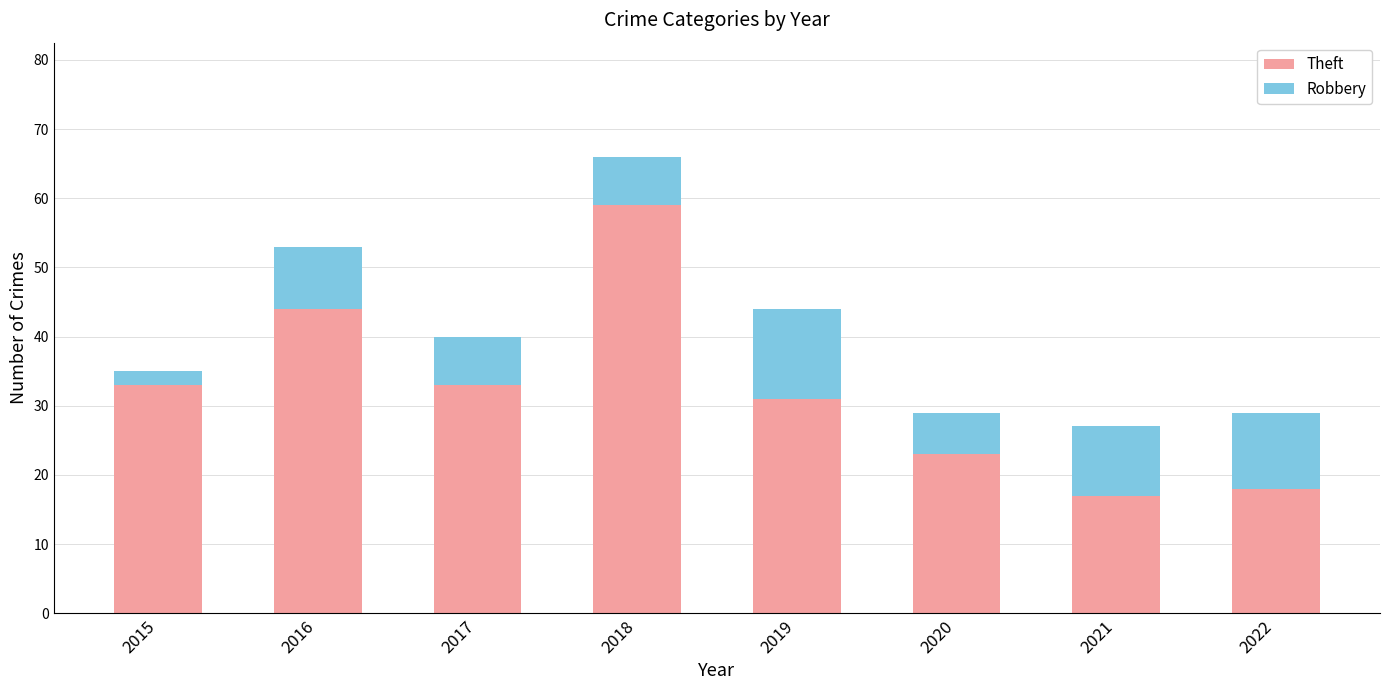

Reading right to left, list the values for the Theft series.

2022=18	2021=17	2020=23	2019=31	2018=59	2017=33	2016=44	2015=33